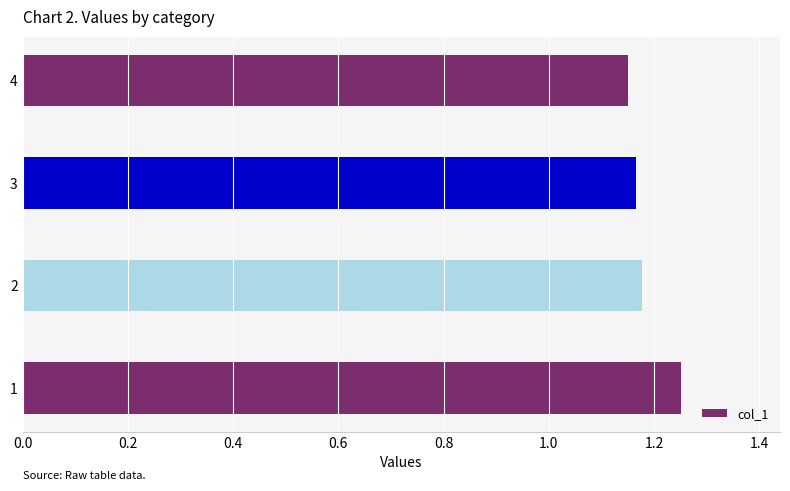

How many values are between 1 and 2?

4